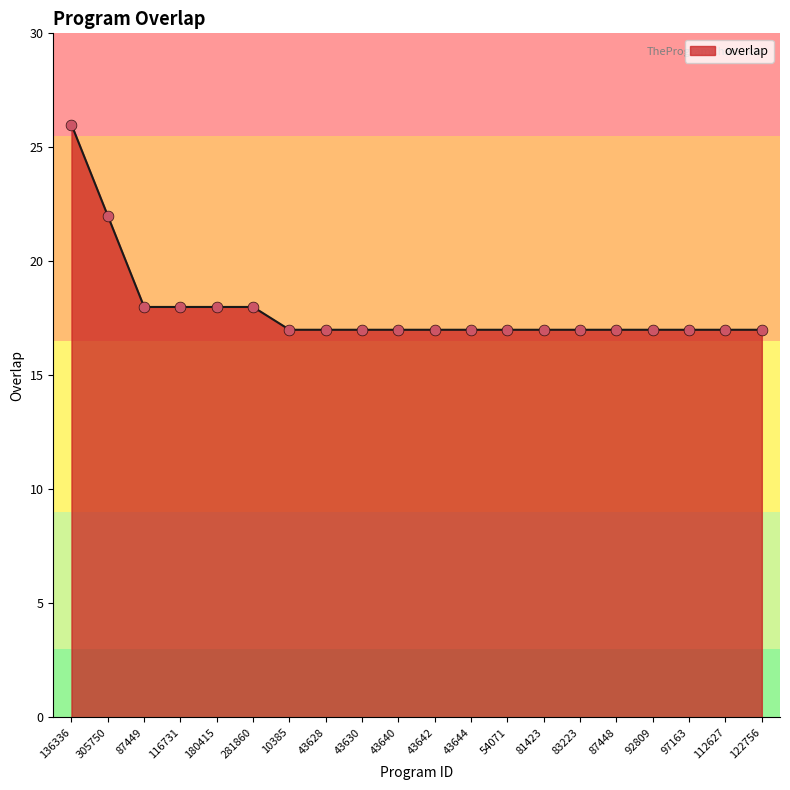

What is the change in value from 87449 to 122756?

-1